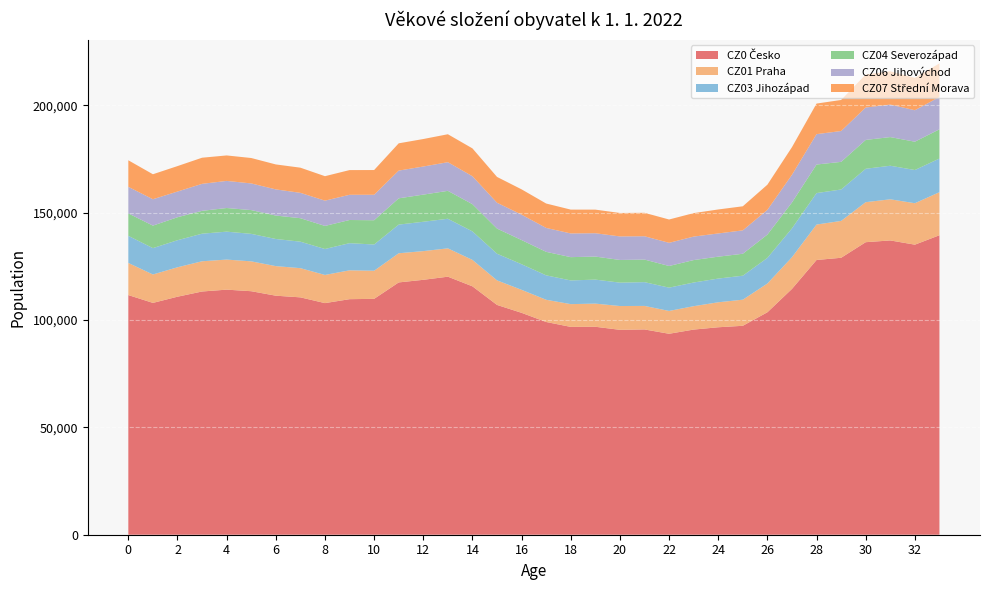

Reading right to left, extract all data points from this chart.

CZ0 Česko: 33=139534	32=135149	31=137119	30=136304	29=129041	28=128011	27=114542	26=103650	25=97349	24=96666	23=95584	22=93634	21=95651	20=95471	19=96895	18=96837	17=99117	16=103385	15=107071	14=115737	13=120231	12=118774	11=117557	10=109905	9=109751	8=107919	7=110598	6=111374	5=113464	4=114193	3=113326	2=110900	1=108020	0=111659
CZ01 Praha: 33=20073	32=19310	31=19168	30=18651	29=17175	28=16512	27=14754	26=13389	25=12166	24=11640	23=10901	22=10639	21=10961	20=11084	19=10790	18=10609	17=10359	16=10720	15=11447	14=12314	13=13201	12=13373	11=13589	10=13100	9=13445	8=13121	7=13606	6=13782	5=13913	4=14011	3=14090	2=13715	1=13239	0=14973
CZ03 Jihozápad: 33=15674	32=15476	31=15641	30=15559	29=14642	28=14666	27=13454	26=11950	25=11178	24=11049	23=11035	22=10851	21=11077	20=10905	19=11187	18=11040	17=11378	16=11934	15=12416	14=13292	13=13795	12=13677	11=13354	10=12220	9=12655	8=12099	7=12343	6=12642	5=12811	4=13013	3=12854	2=12607	1=12289	0=12631
CZ04 Severozápad: 33=13625	32=13187	31=13348	30=13443	29=12874	28=13301	27=12061	26=10855	25=10219	24=10197	23=10454	22=10092	21=10521	20=10565	19=10731	18=10851	17=10952	16=11253	15=11711	14=12671	13=12998	12=12647	11=12240	10=11305	9=10792	8=10742	7=10938	6=10919	5=11072	4=11012	3=10640	2=10708	1=10475	0=10448
CZ06 Jihovýchod: 33=15061	32=14667	31=15144	30=15108	29=14372	28=14157	27=12891	26=11510	25=10903	24=10826	23=10942	22=10792	21=10861	20=10965	19=10872	18=11042	17=11141	16=11835	15=12044	14=13016	13=13353	12=13090	11=12922	10=11876	9=11748	8=11778	7=11812	6=12188	5=12424	4=12629	3=12581	2=11974	1=12296	0=12379
CZ07 Střední Morava: 33=15661	32=15064	31=15526	30=15380	29=14469	28=14247	27=12885	26=11740	25=11219	24=11174	23=10939	22=10870	21=10927	20=10931	19=11001	18=11106	17=11372	16=11794	15=12027	14=12982	13=13024	12=12811	11=12708	10=11519	9=11510	8=11399	7=11726	6=11630	5=11844	4=11869	3=12174	2=11857	1=11642	0=12379